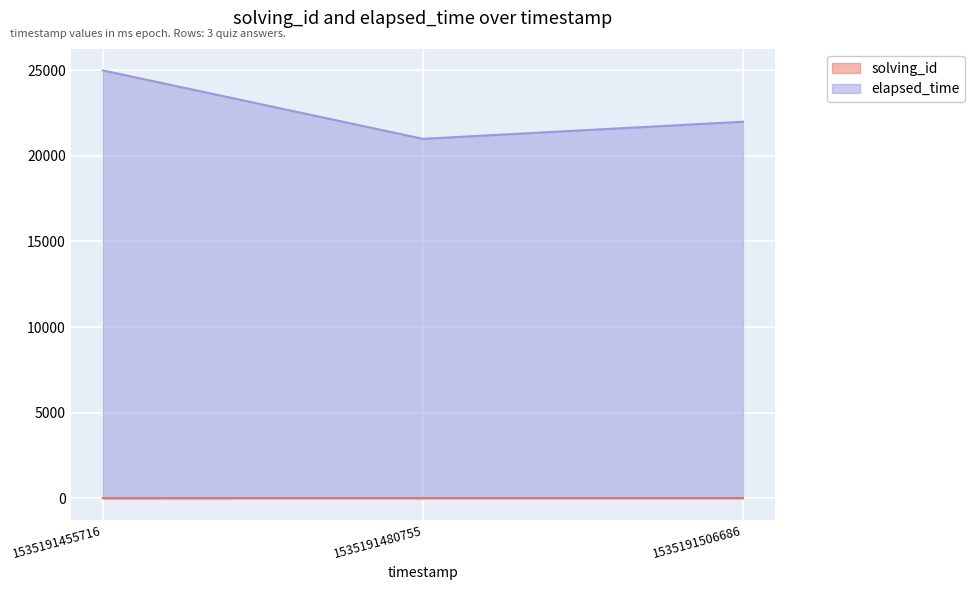

What value does the elapsed_time series have at 1535191455716?

25000